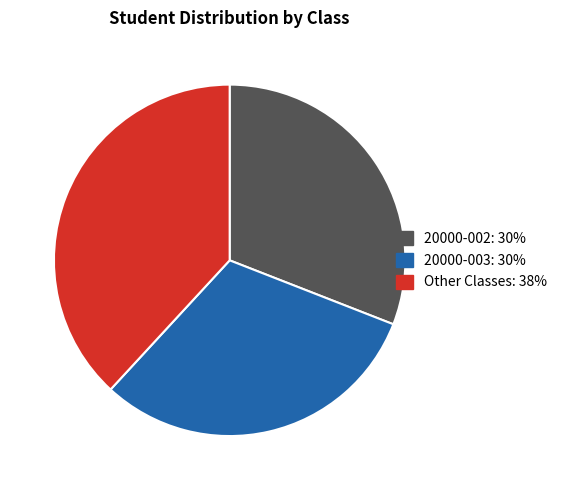

How many segments does this pie chart have?

3